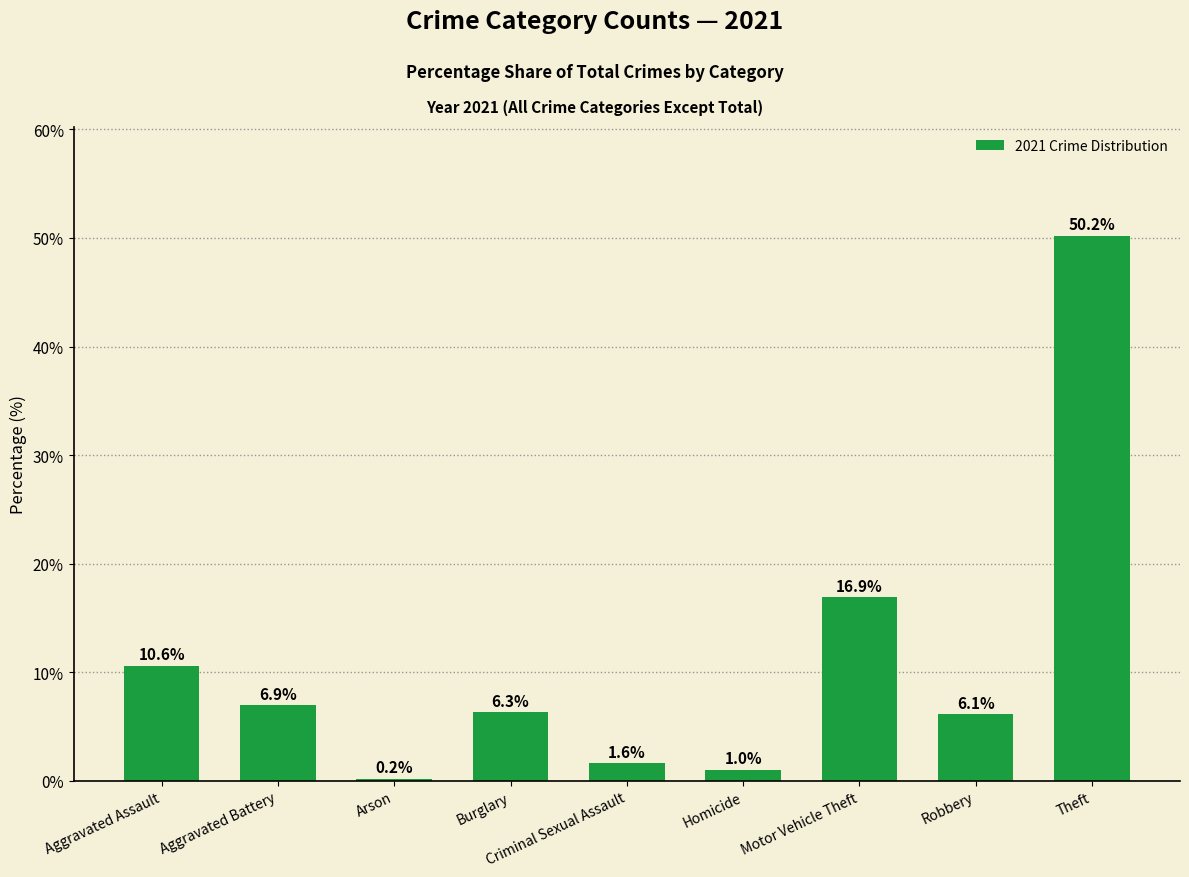

Approximately how many times larger is the value at Motor Vehicle Theft compared to Homicide?

16.6